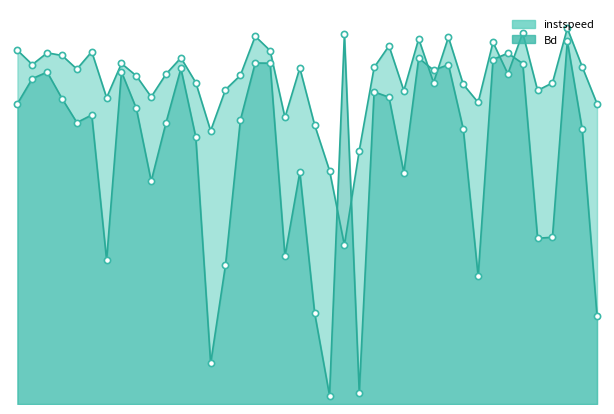

Which series reaches the minimum Y coordinate?

Bd